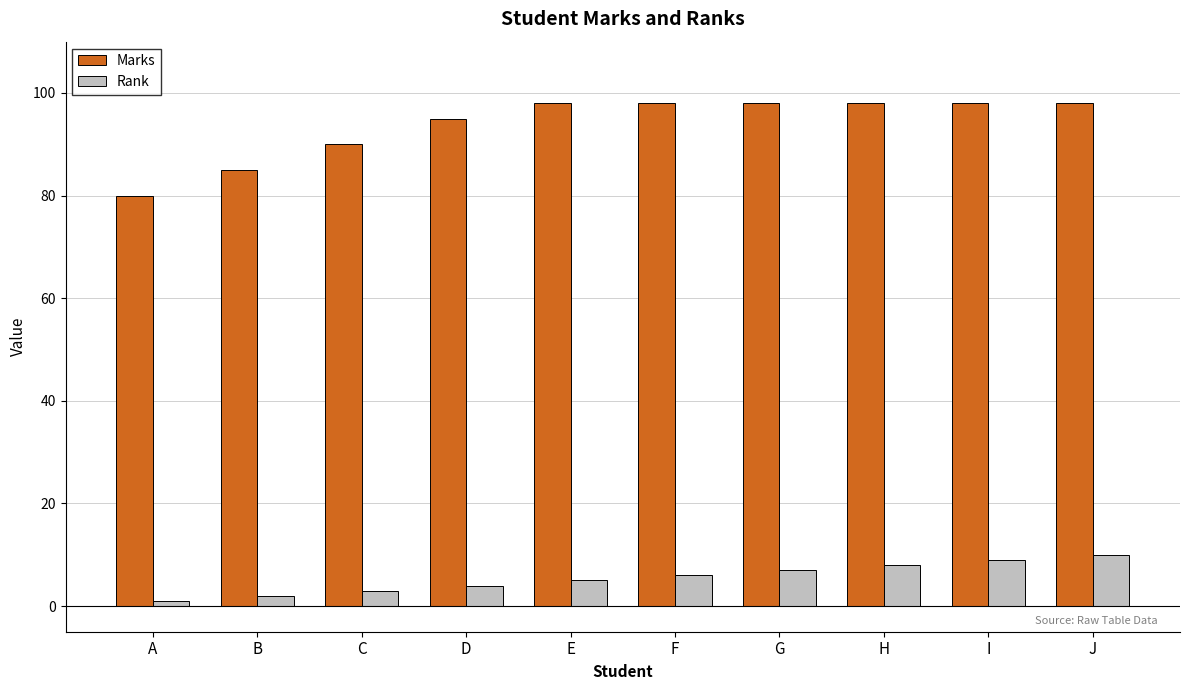

Which series has the widest spread of values?

Marks